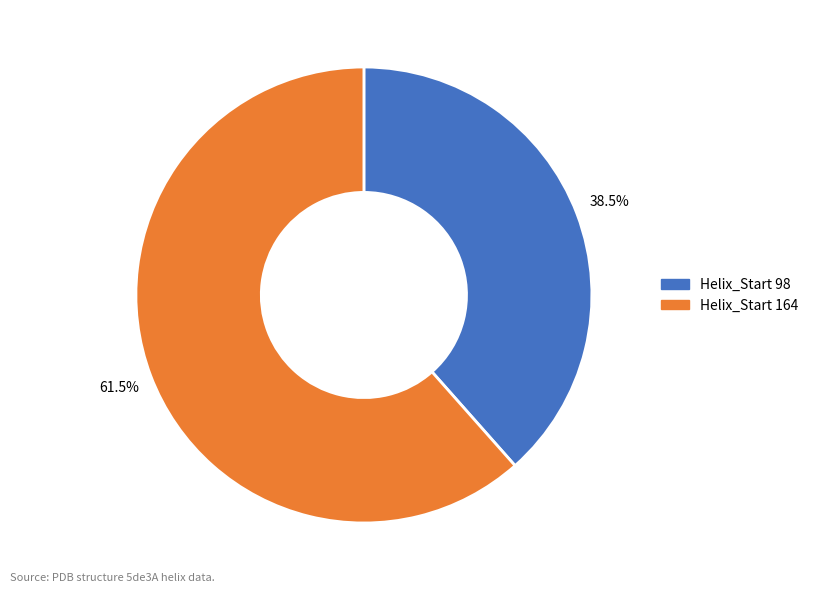

What percentage do Helix_Start 164 and Helix_Start 98 together represent?

100.0%